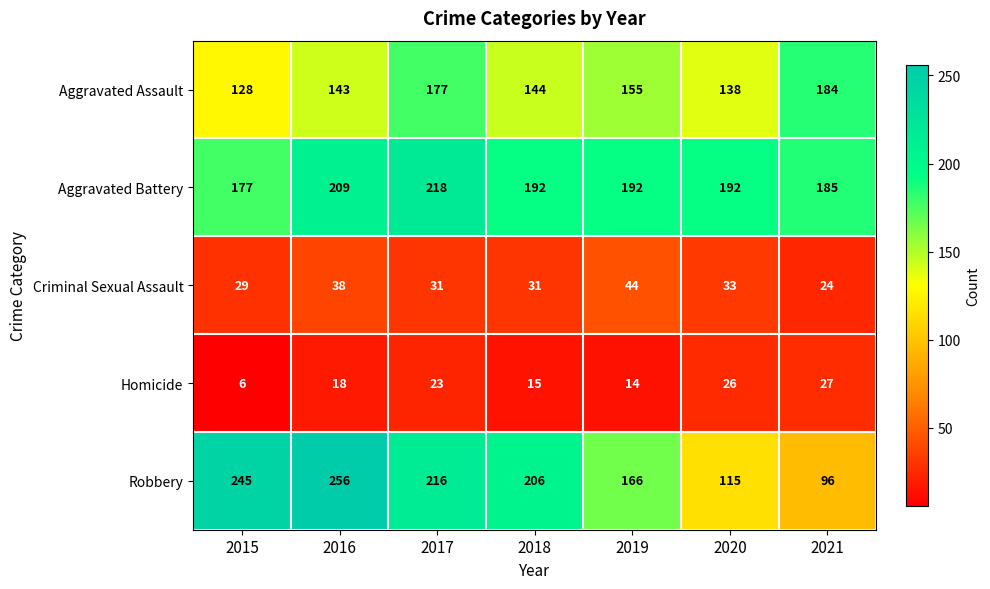

True or false: Aggravated Battery has a value of 331 at 2021.

False